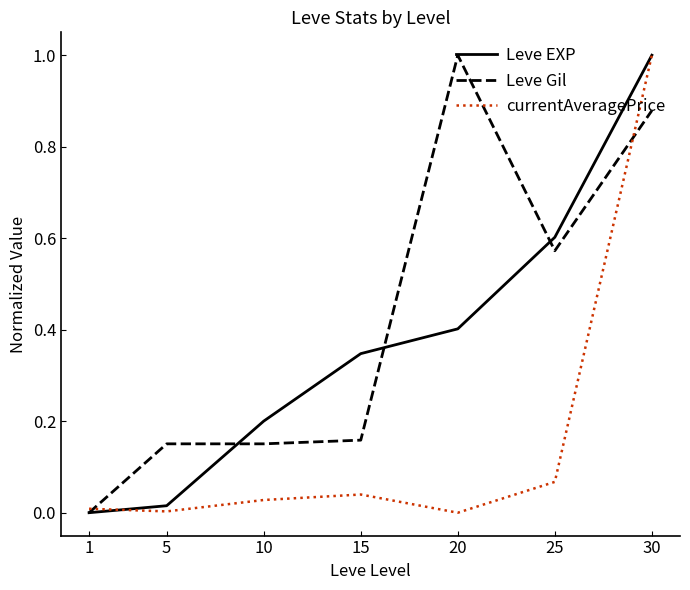

Which series changed the most between 10 and 15?

Leve EXP